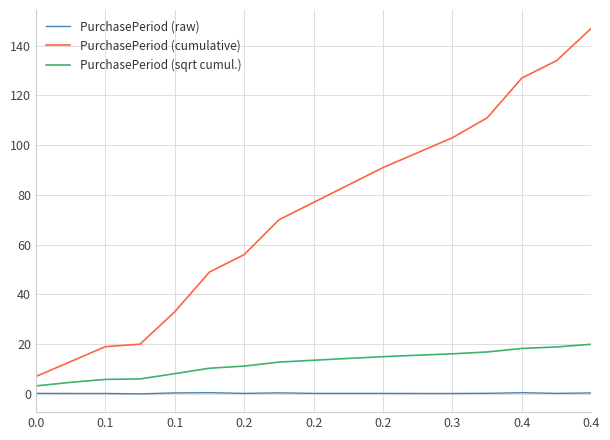

What is the highest value of the PurchasePeriod (cumulative) series?

147.0